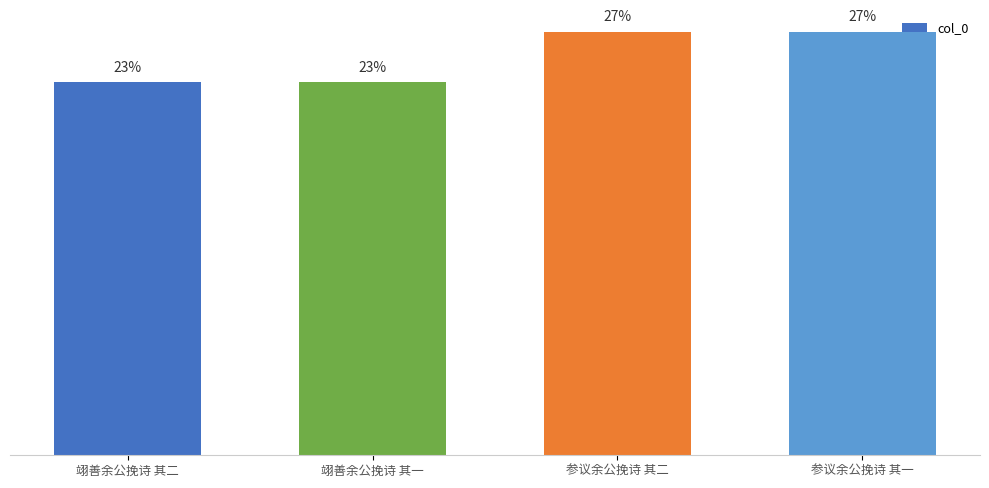

Does the chart contain any negative values?

No